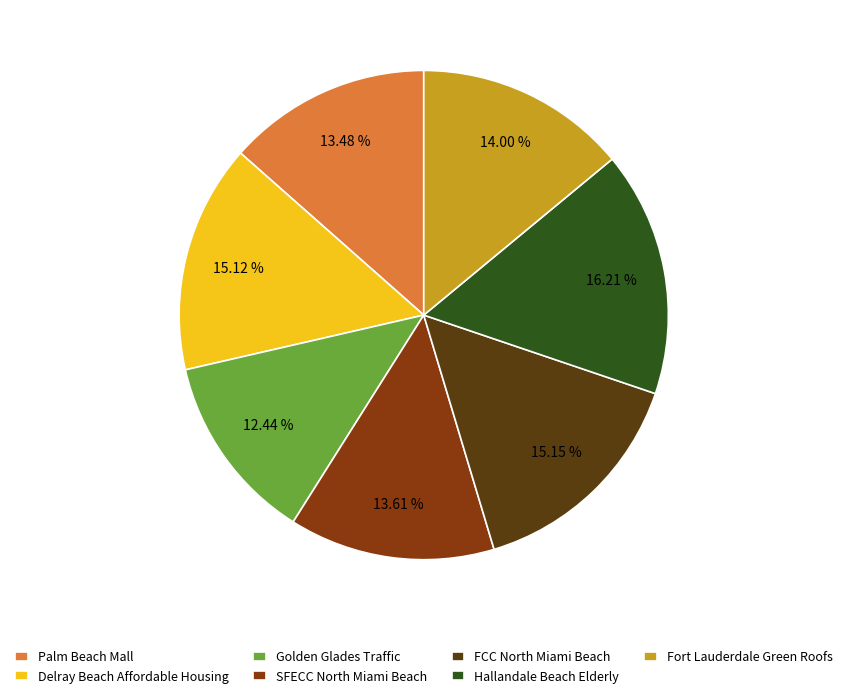

Does Fort Lauderdale Green Roofs account for over 50% of the chart?

No